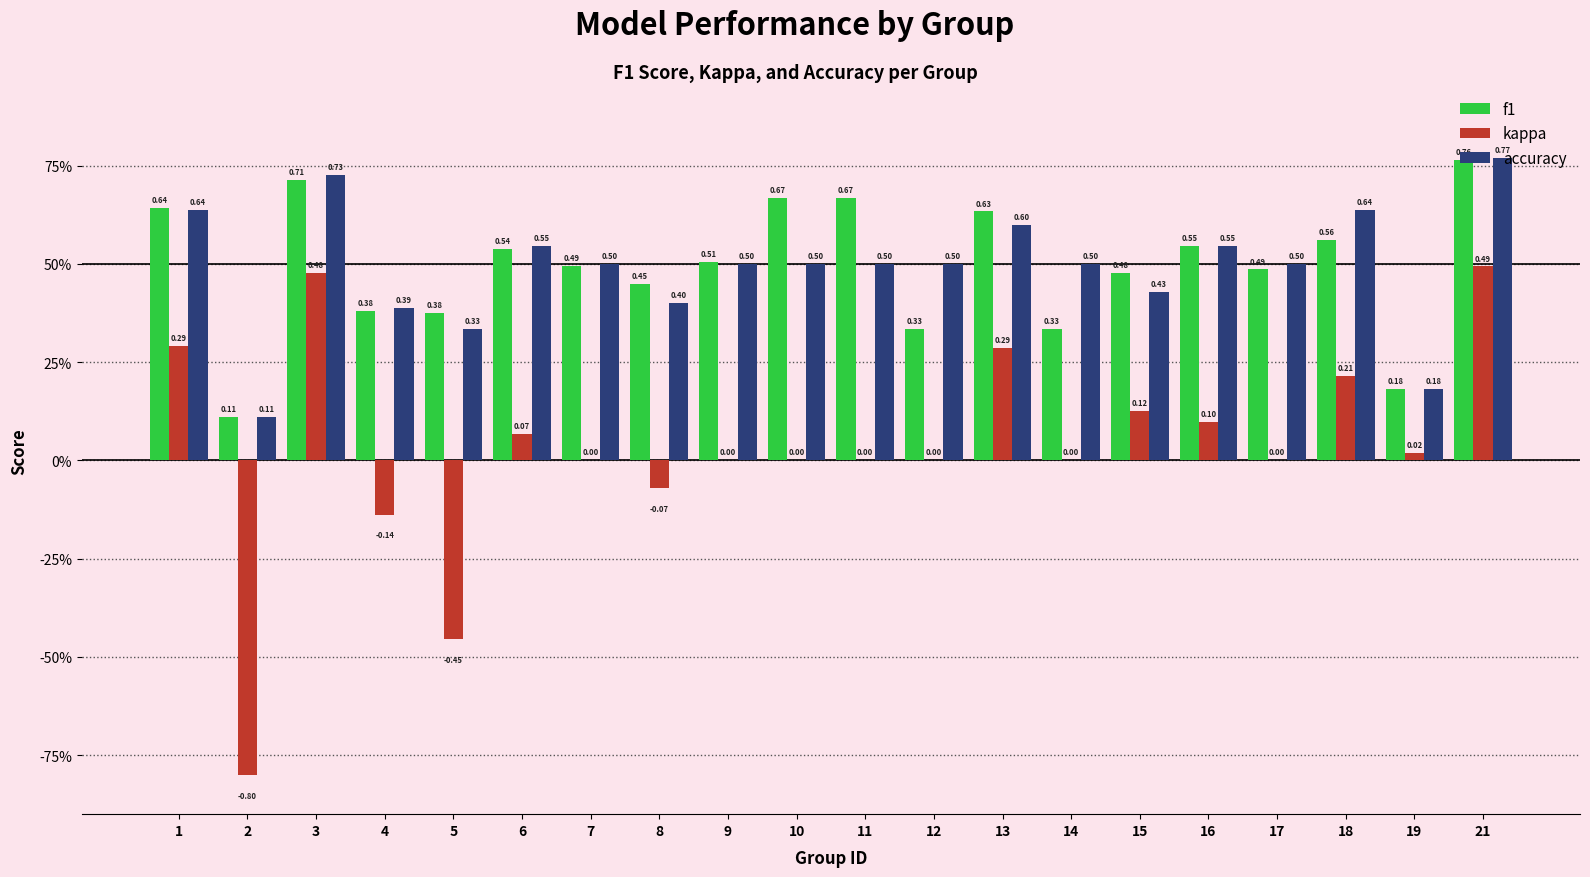

What are all the series names shown in the legend?

f1, kappa, accuracy